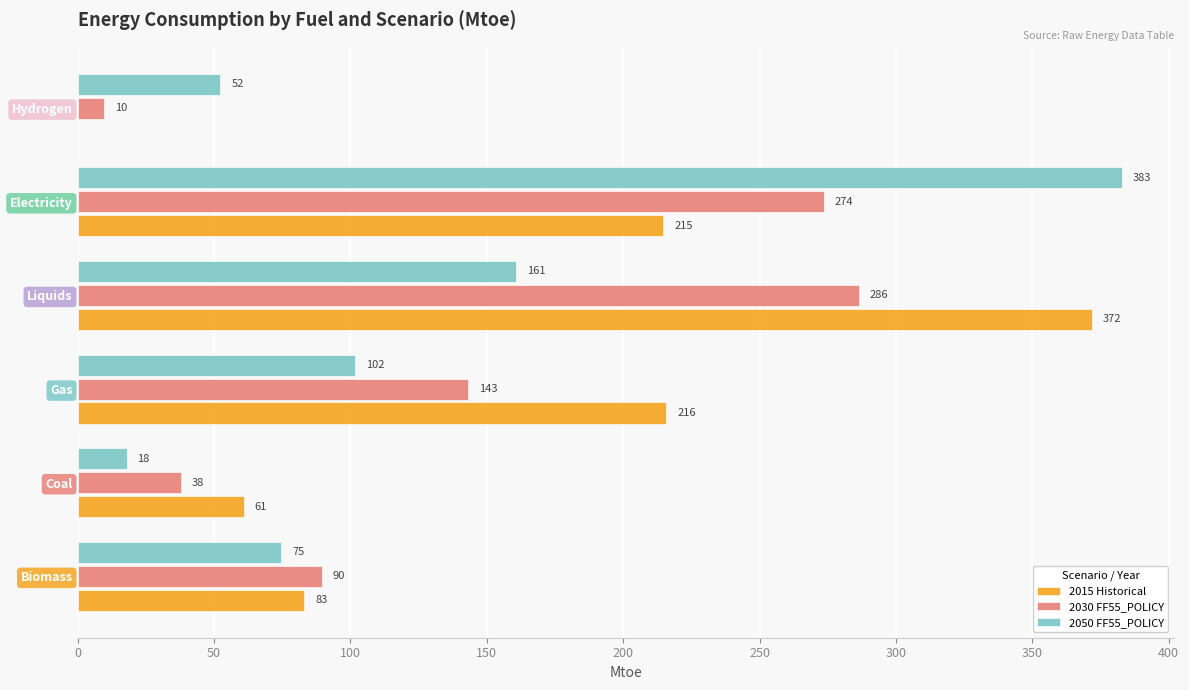

Is the value of 2015 Historical at Hydrogen greater than the value of 2030 FF55_POLICY at Gas?

No